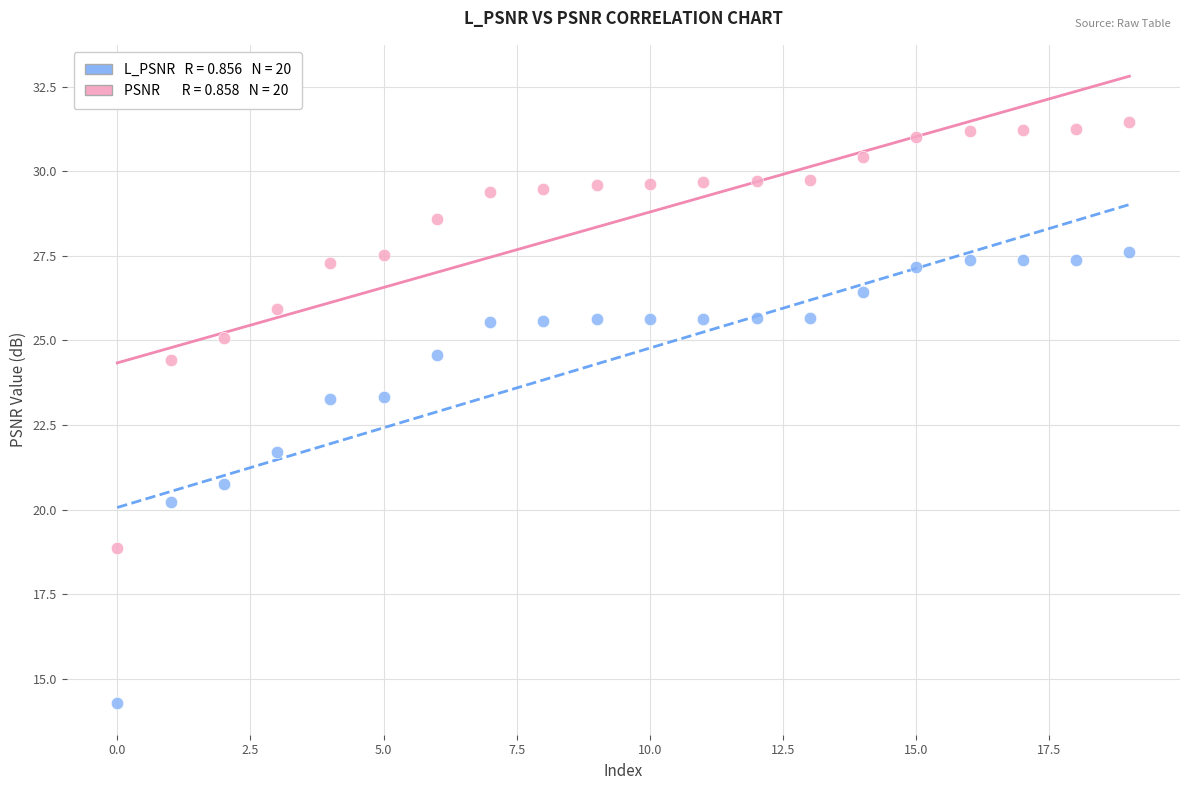

Across all series, what Y value is closest to 22?

21.7